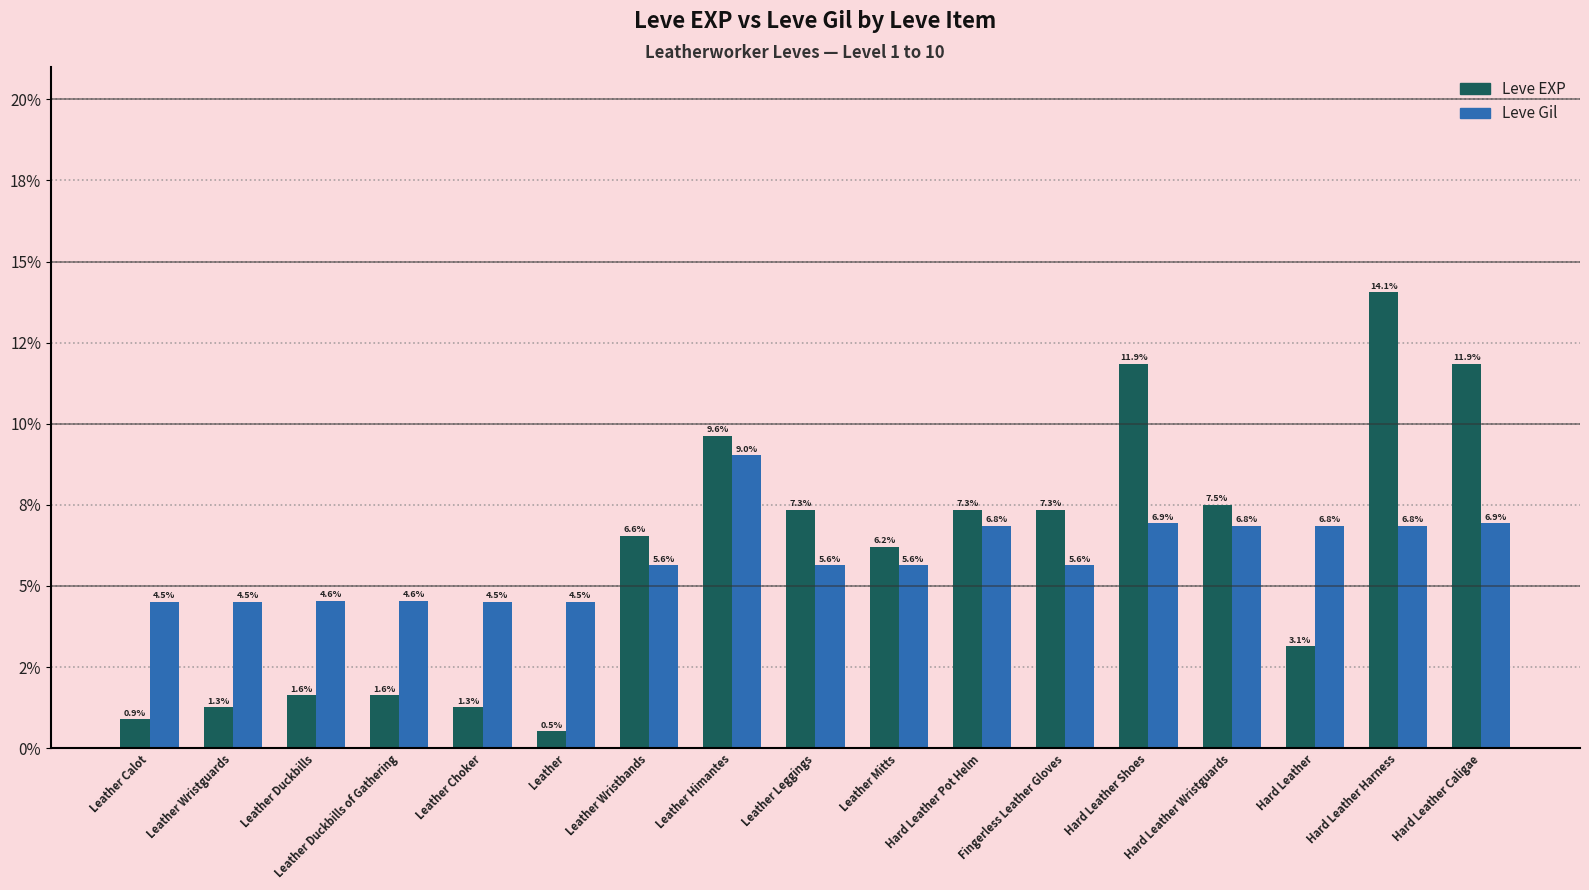

Are the bars horizontal?

No